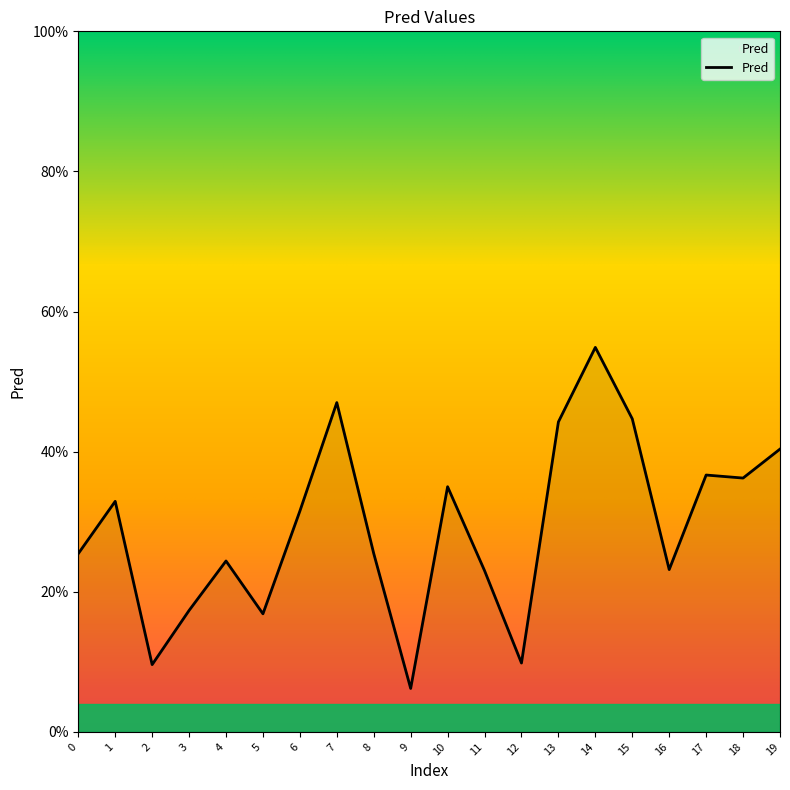

Count the values in the range 0 to 1.

20